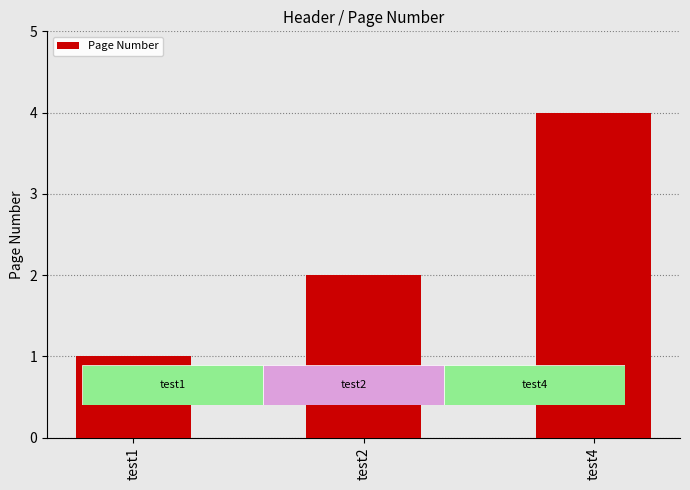

What is the greatest value displayed?

4